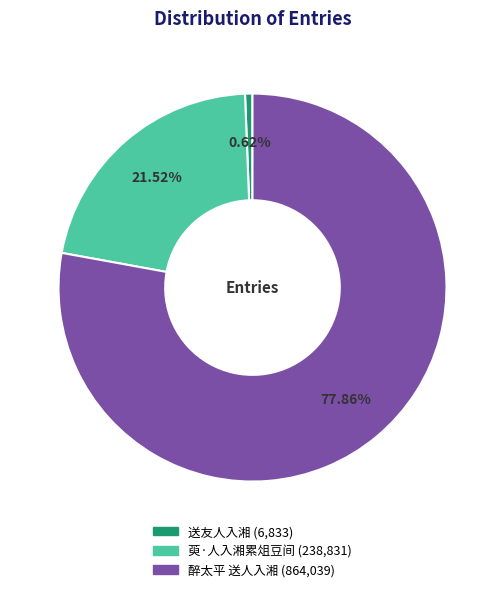

How many segments does this pie chart have?

3